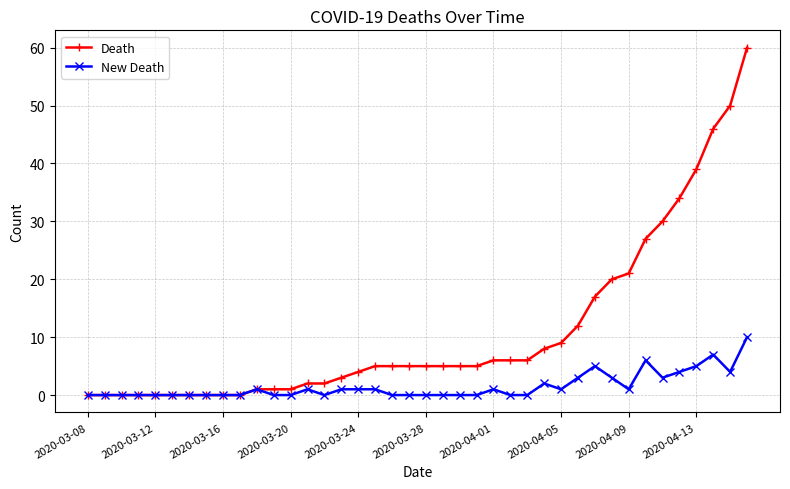

Which series has the largest total across all categories?

Death